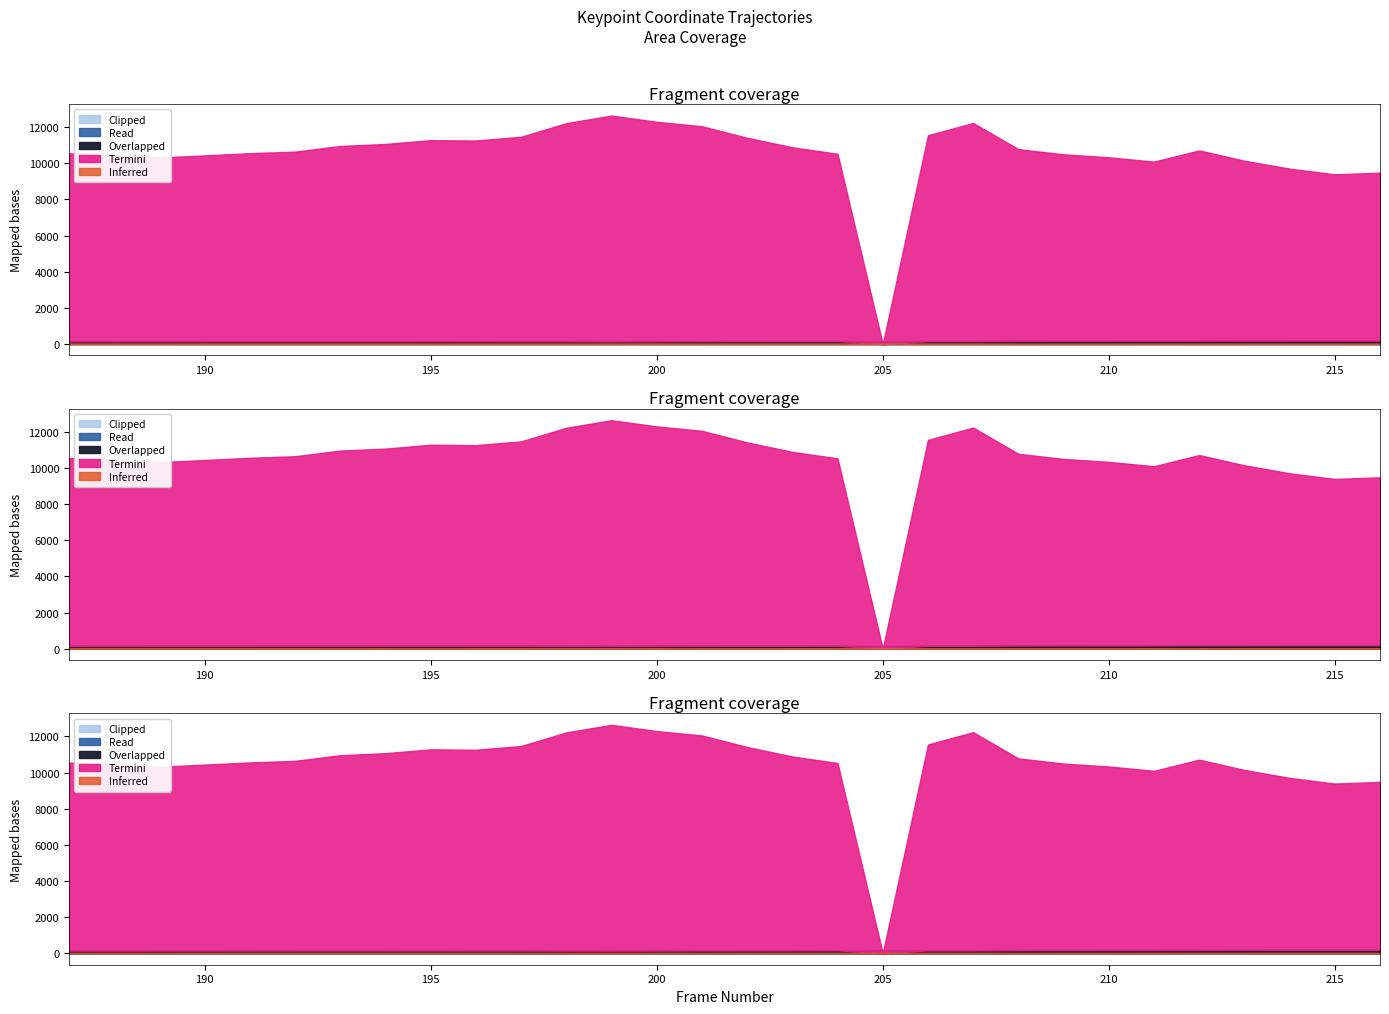

What value does the y1 series have at 209?

0.2